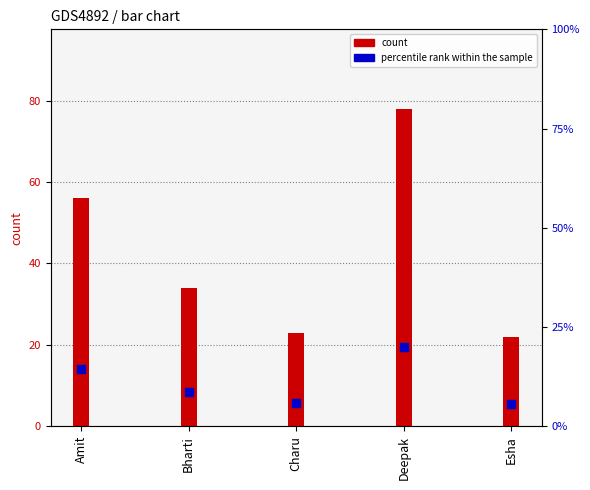

Which series has the widest spread of Y values?

count